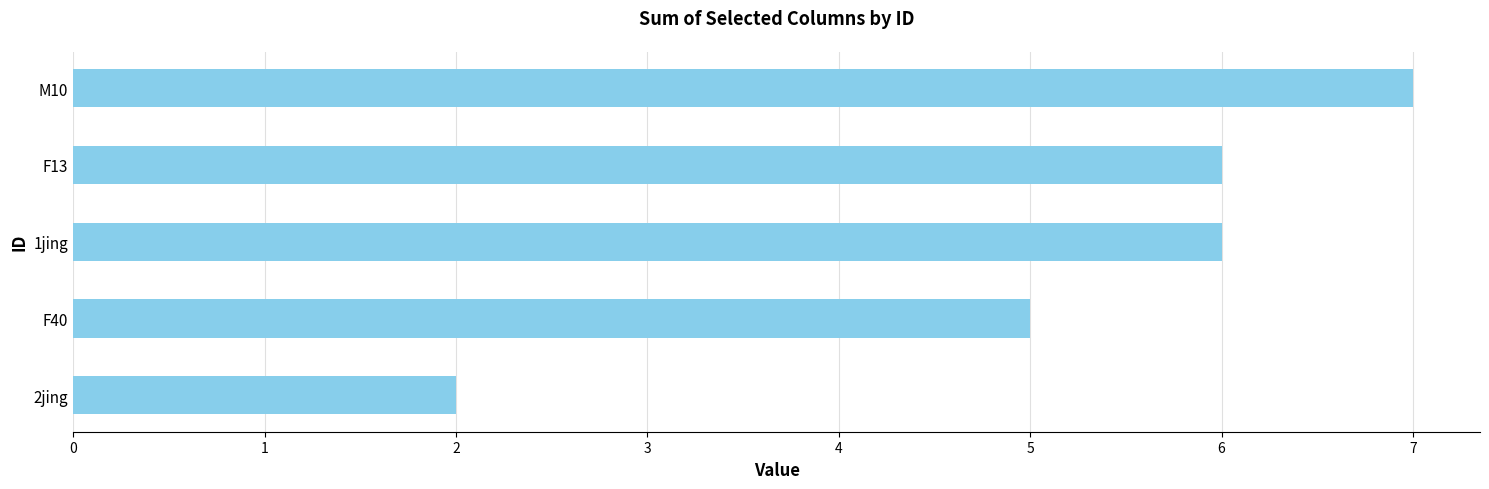

Count the values in the range 5 to 6.

3